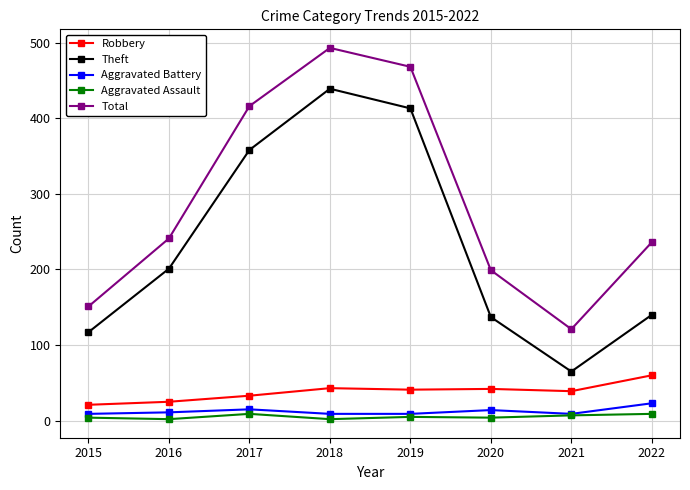

What is the maximum value for Aggravated Assault?

9